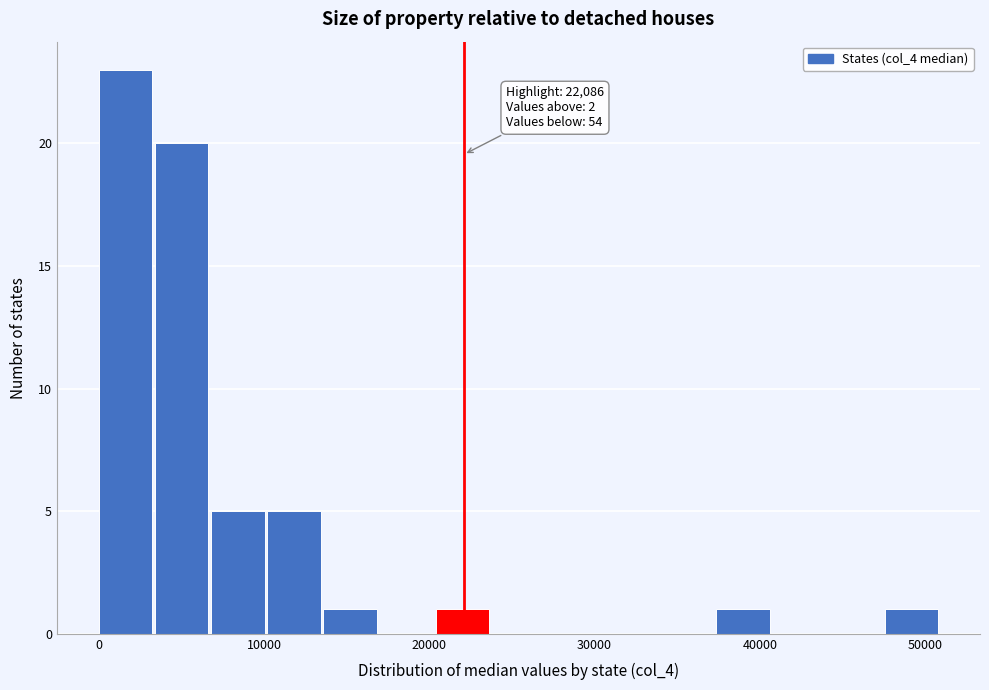

Read against the x-axis, roughly where is the centre of the tallest bar?

2000